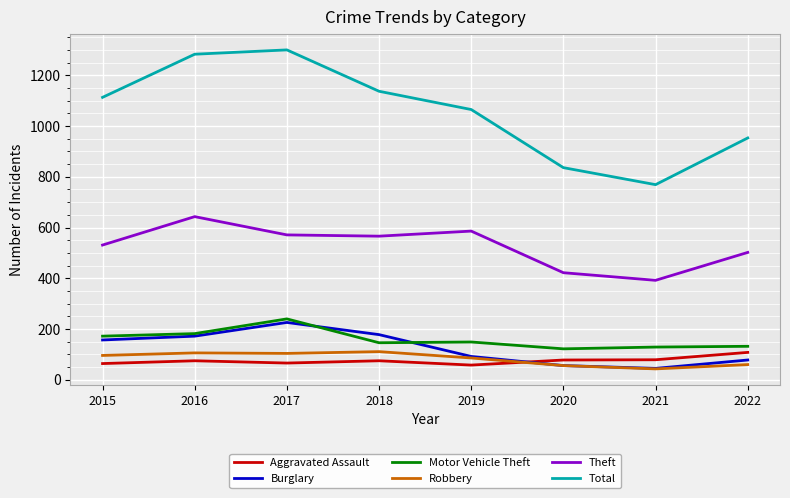

Where is Theft nearest to the value 517?

2015